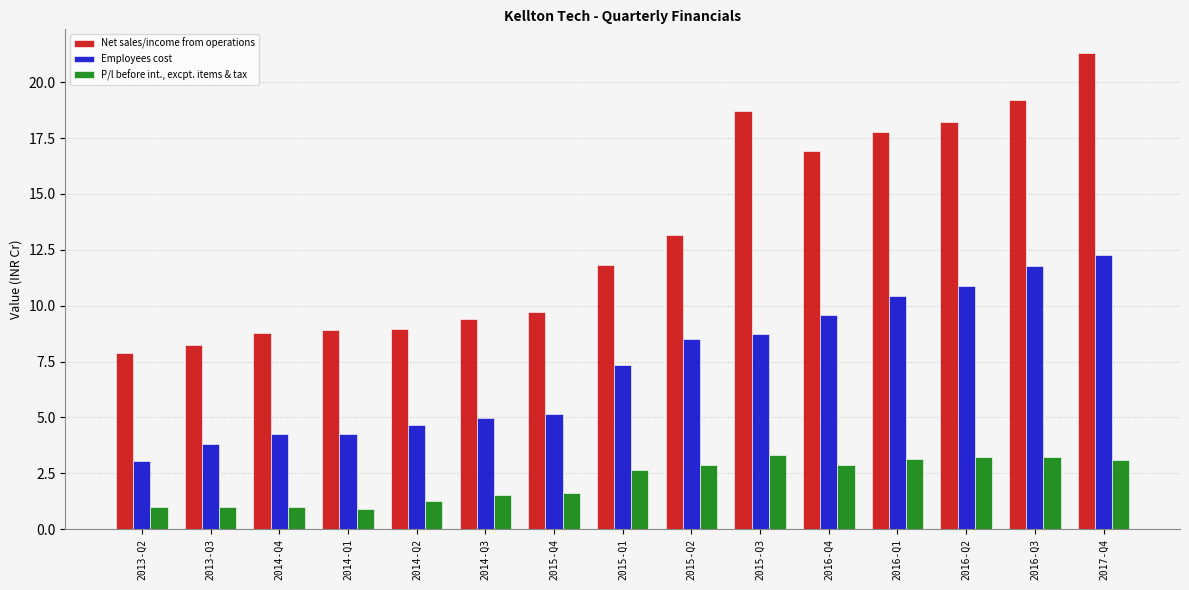

Read the Net sales/income from operations value at 2014-Q4.

8.8